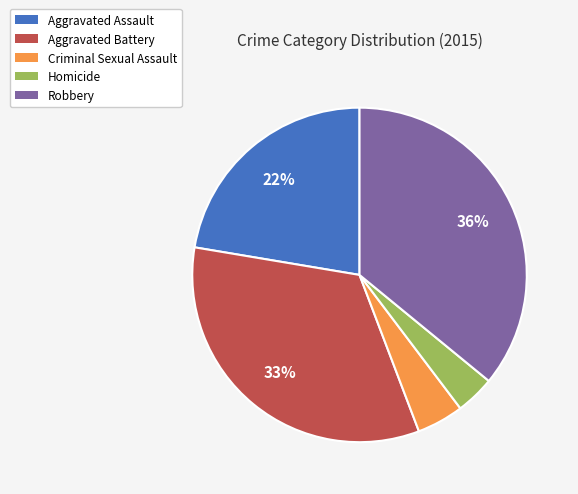

Does Robbery represent more than half of the total?

No